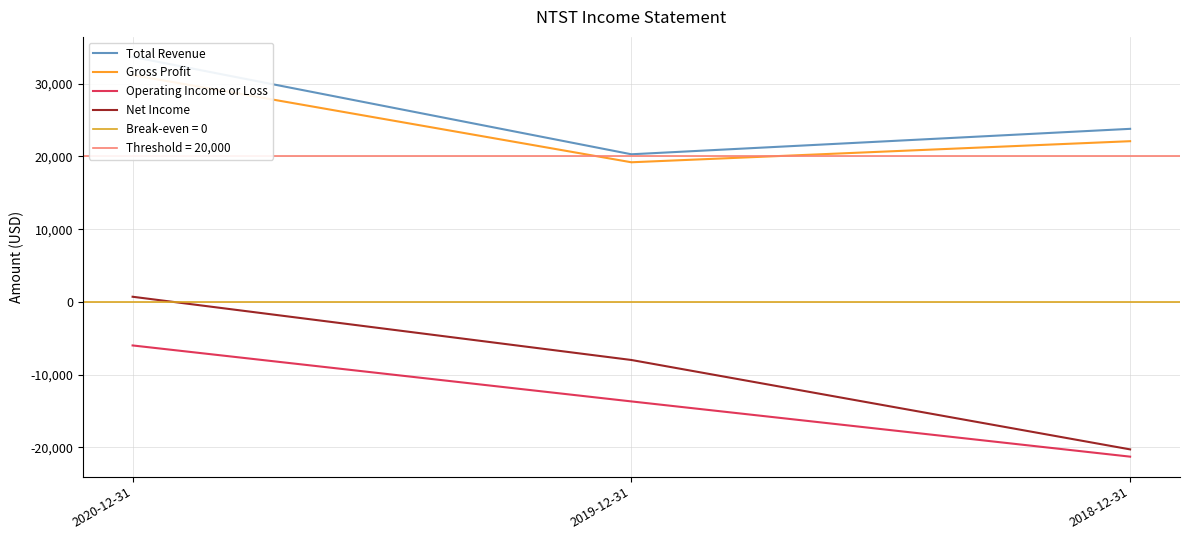

Which series changed the most between 2020-12-31 and 2019-12-31?

Total Revenue